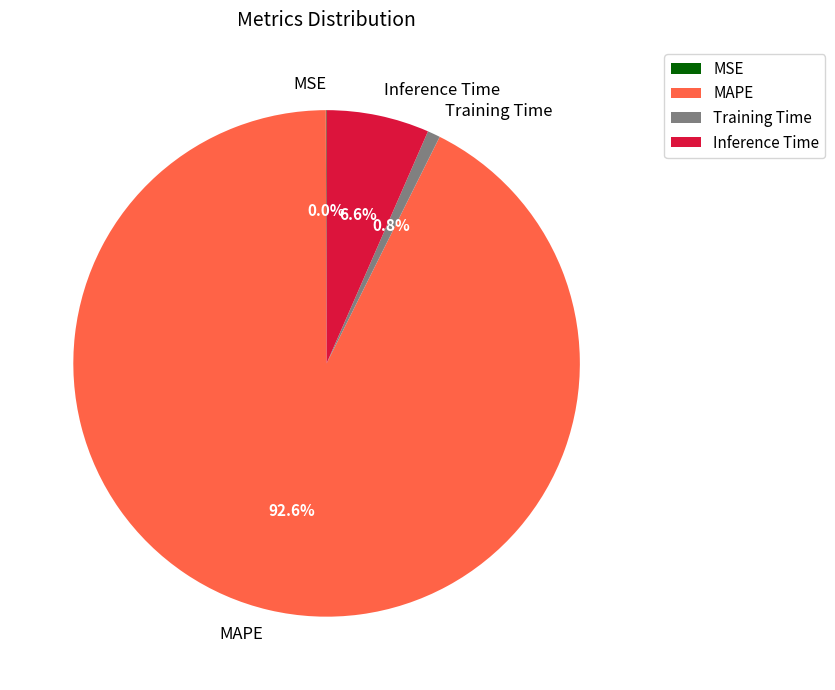

Which has a higher value, MAPE or Inference Time?

MAPE